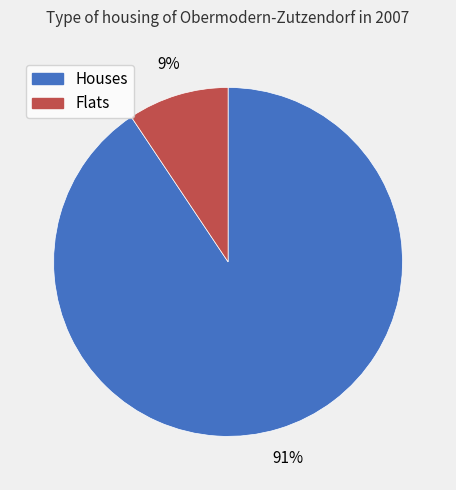

Is the sum of Flats and Houses greater than half?

Yes